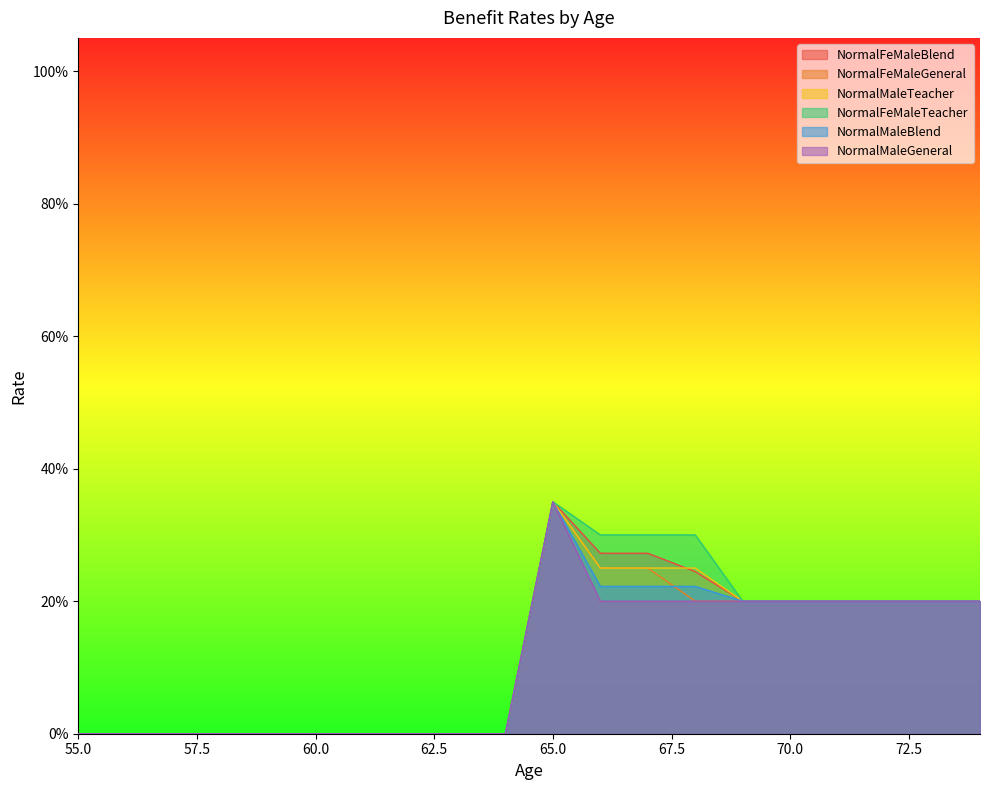

Count the NormalMaleTeacher values in the range 0 to 1.

20